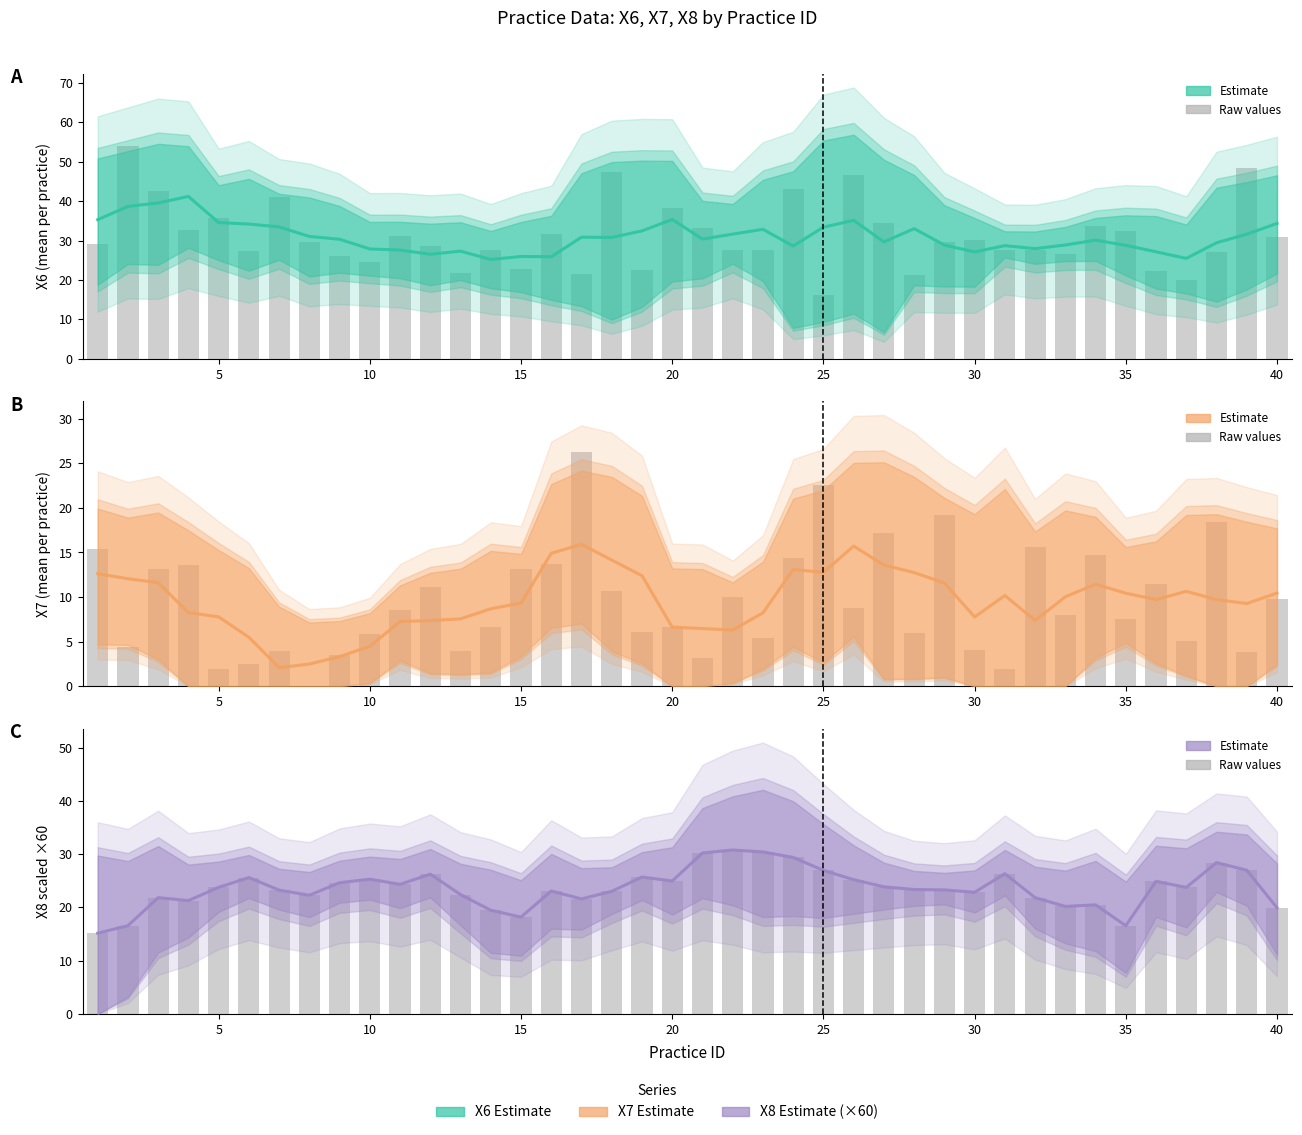

Which series has the largest total across all categories?

X6 Estimate